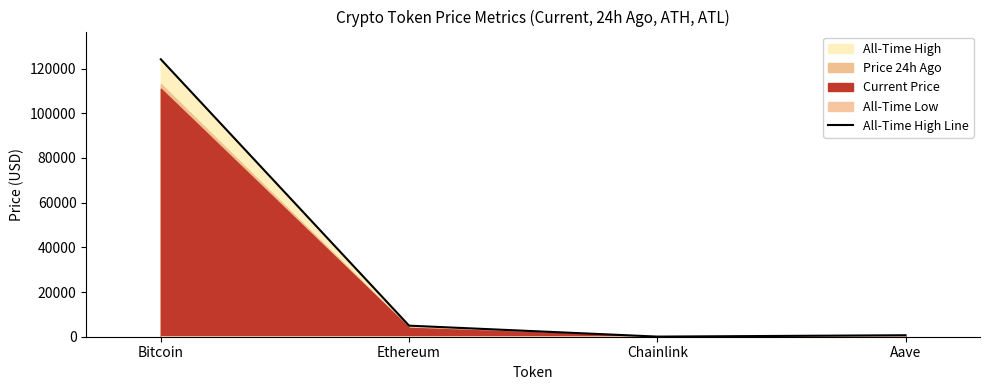

What is the change in value from Bitcoin to Aave?

-123466.3